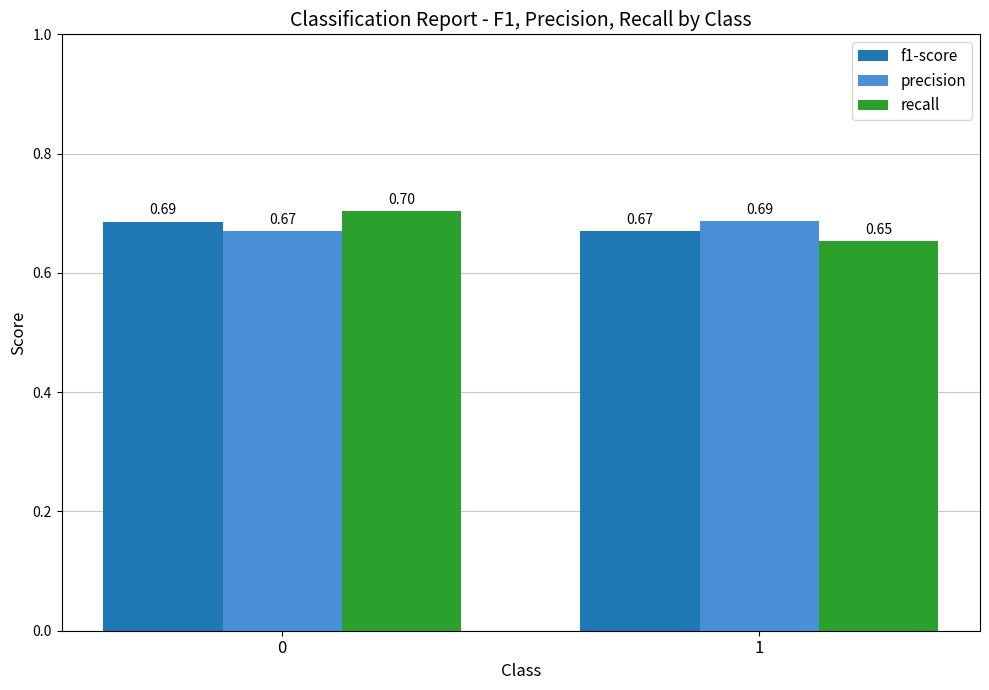

The recall series shows 0.7 at 0. True or false?

True